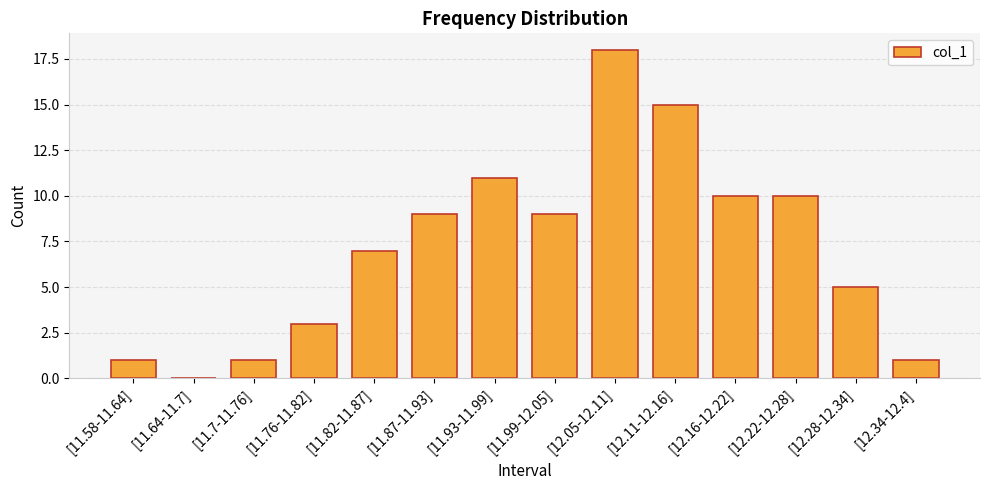

What is the greatest value displayed?

18